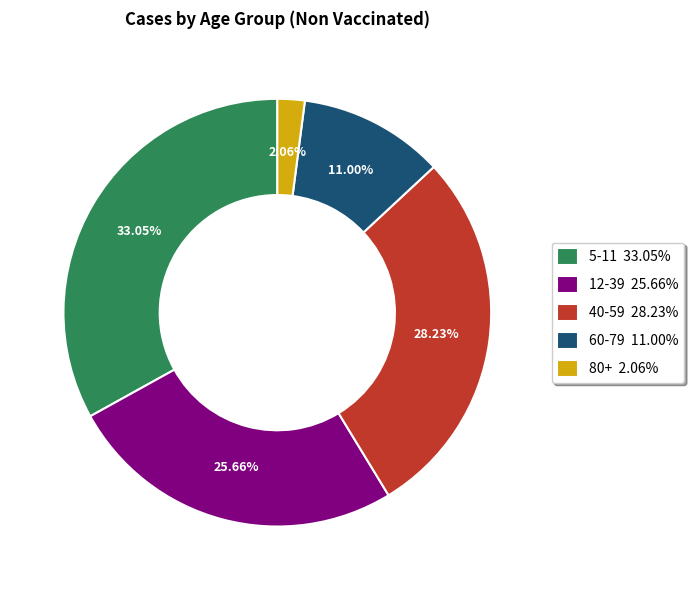

Which has a higher value, 40-59 or 5-11?

5-11